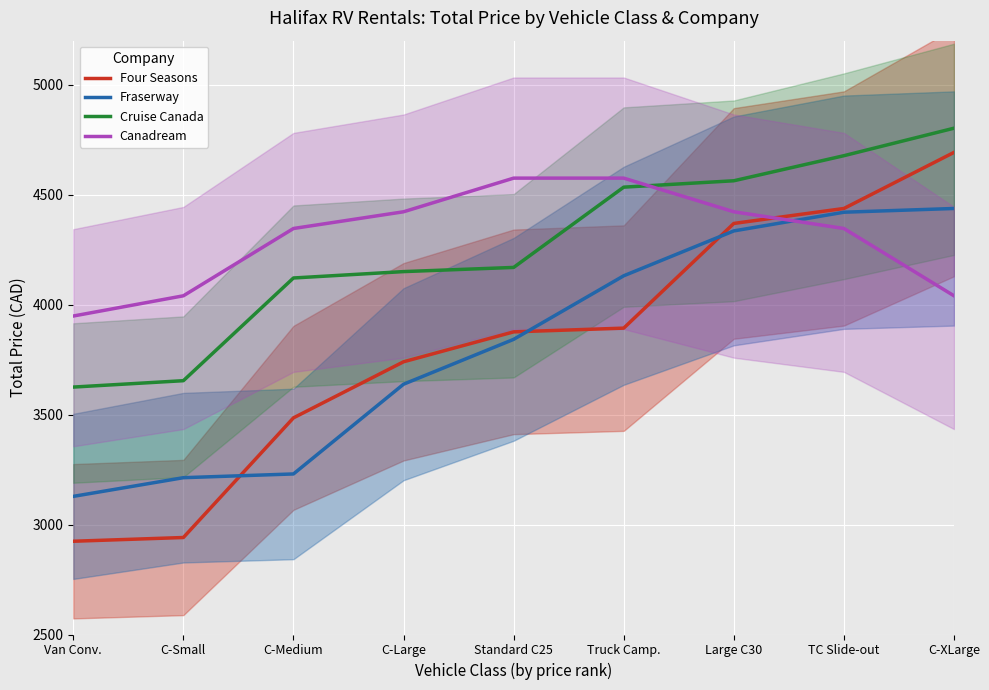

Rank the series by their maximum value, from highest to lowest.

Cruise Canada, Four Seasons, Canadream, Fraserway